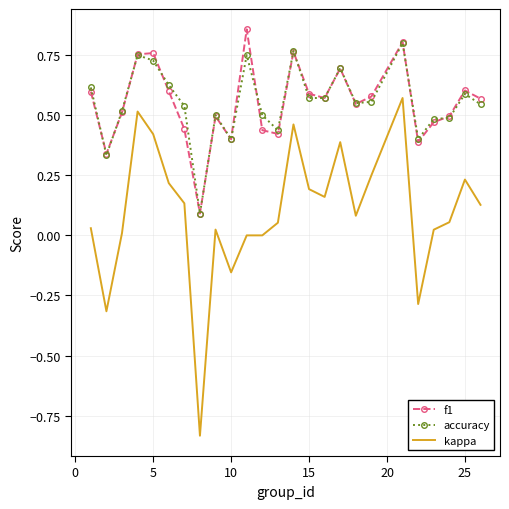

True or false: kappa and f1 cross at least once.

False